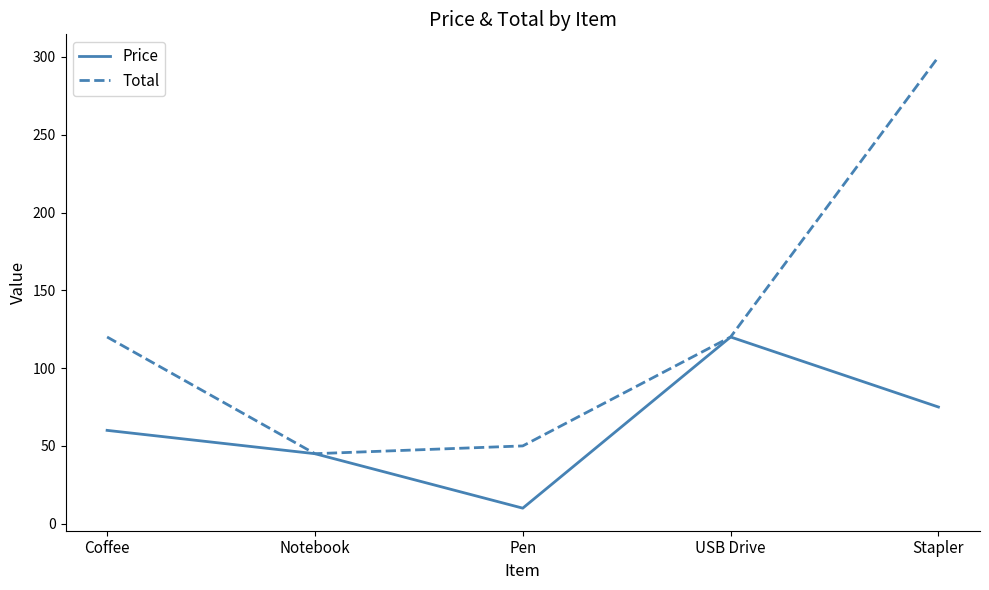

Does the chart display data point markers on the line(s)?

No